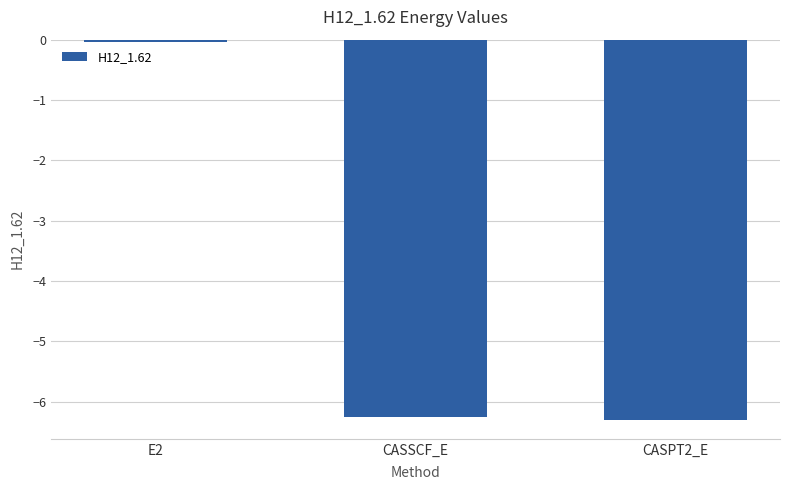

How many bars are there in total?

3